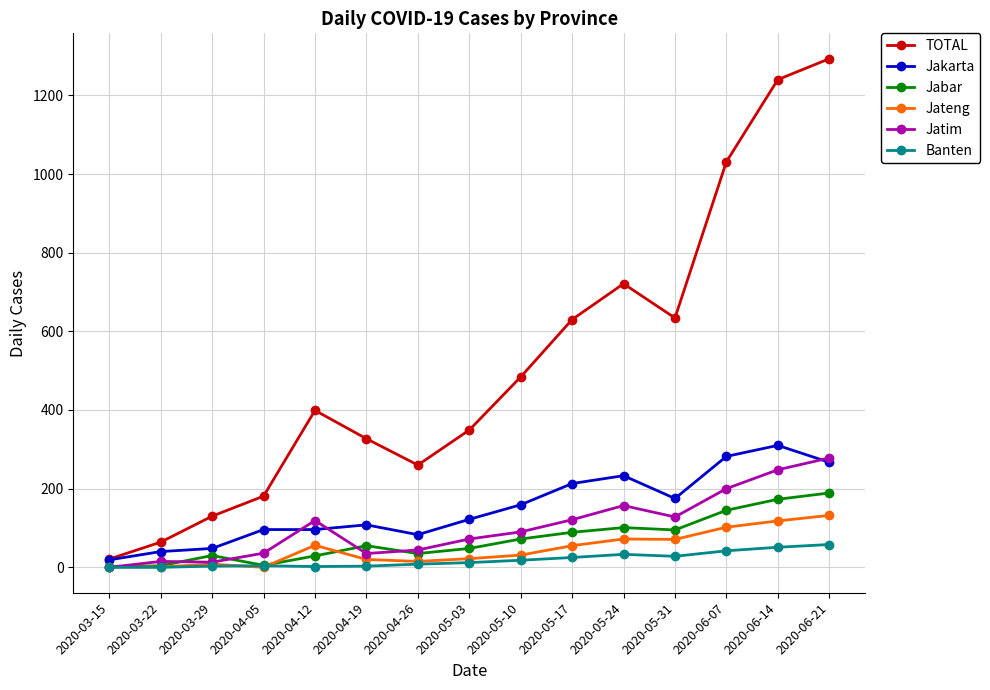

Where is the first local maximum for TOTAL?

2020-04-12